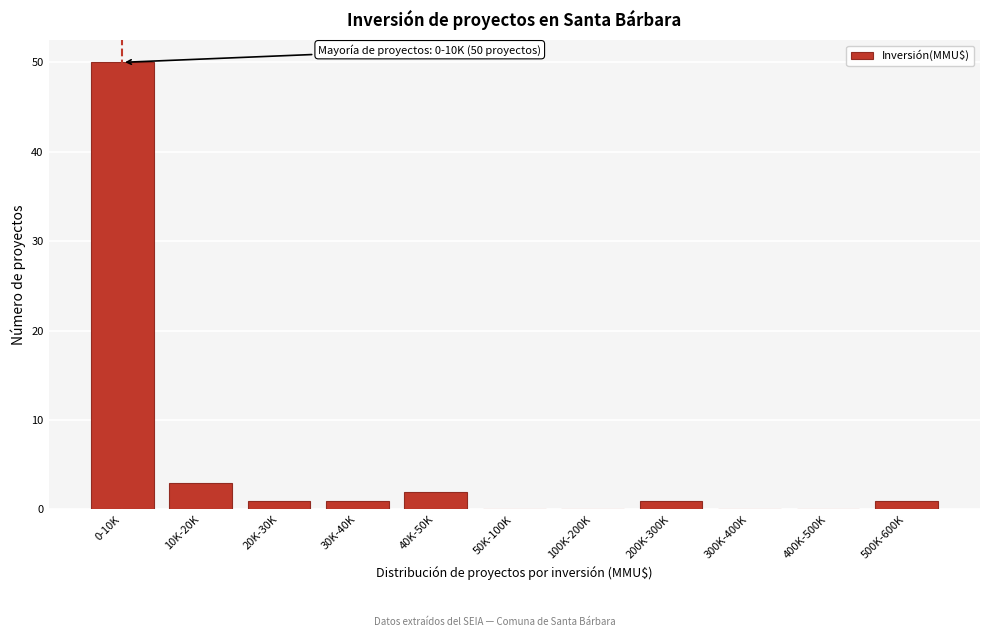

Reading left to right, what are all the values shown in this chart?

0-10K=50	10K-20K=3	20K-30K=1	30K-40K=1	40K-50K=2	50K-100K=0	100K-200K=0	200K-300K=1	300K-400K=0	400K-500K=0	500K-600K=1